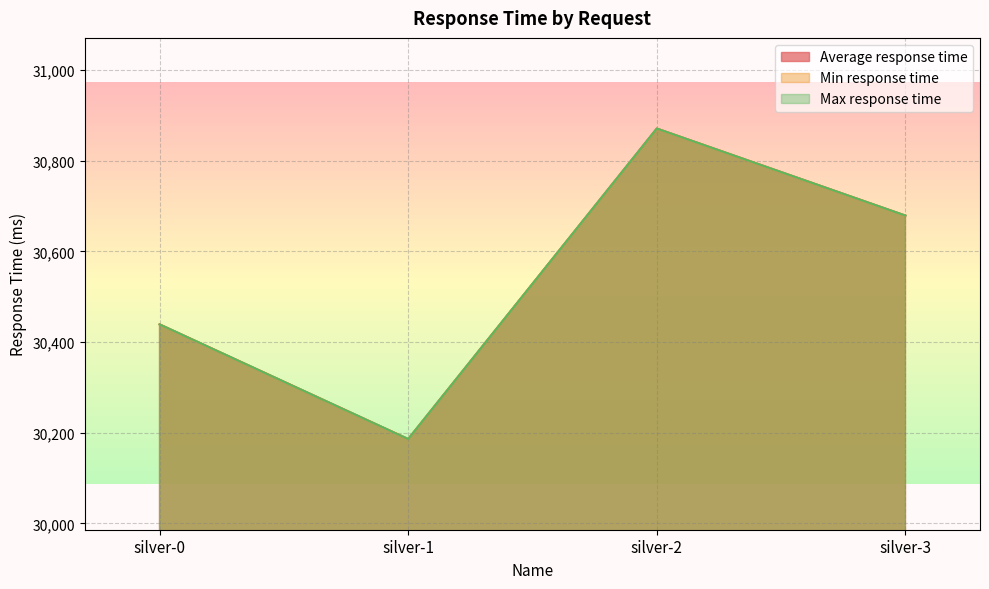

True or false: Min response time and Average response time intersect in this chart.

False